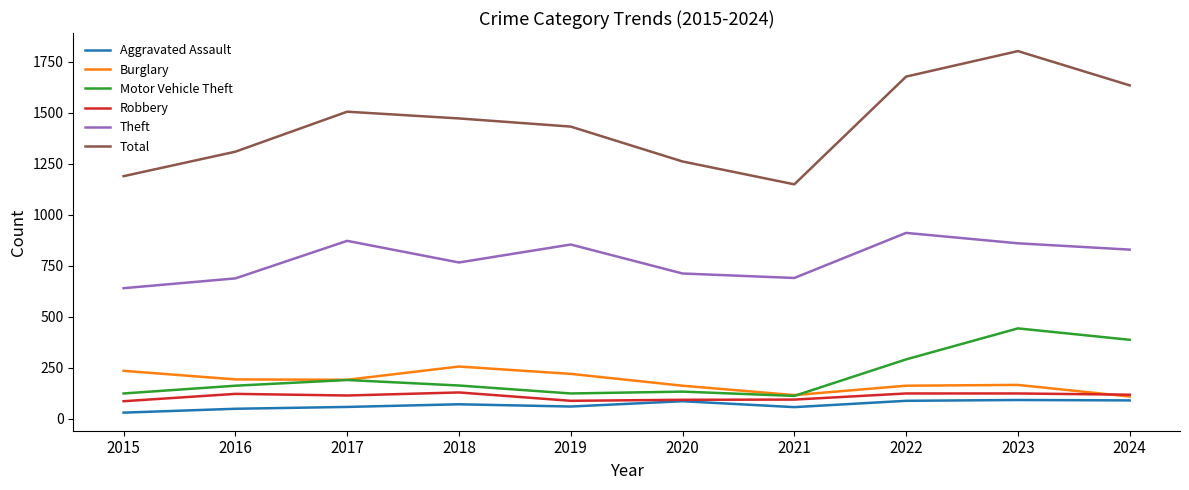

Where is the first local maximum for Burglary?

2018